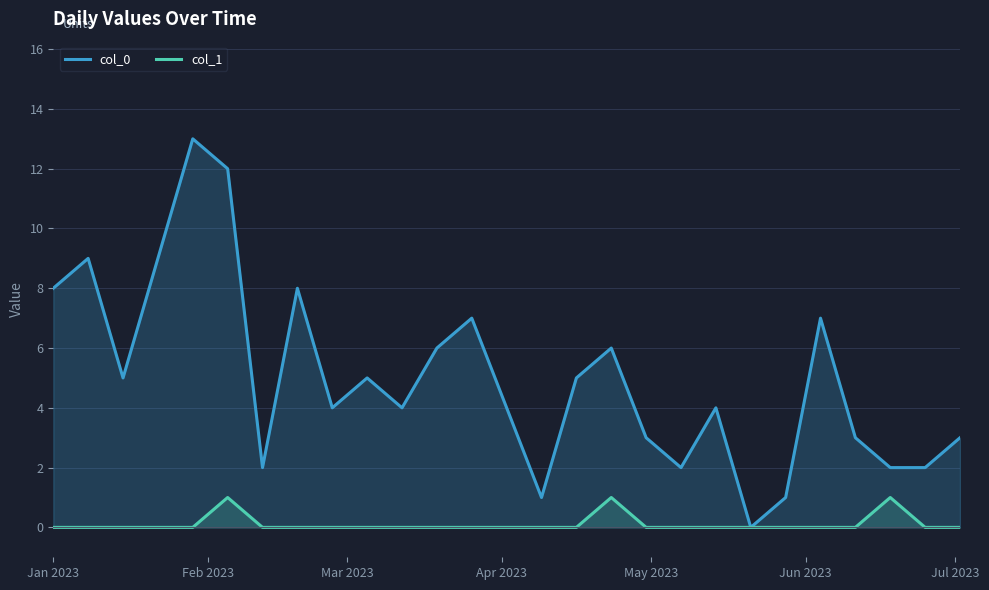

What is the value of the col_0 point at the 1st from the left?

8